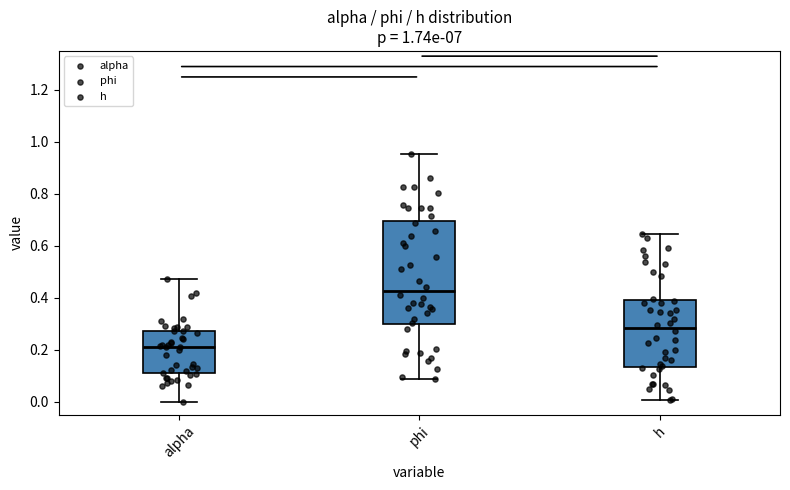

Reading left to right, transcribe this box plot: for each box, give where its median line is, the range the box spans, and where its two whiskers end, as read against the y-axis. The values are not printed on the chart, so give them approximately, as read against the axis.

alpha: median 0.22, box 0.10 to 0.28, whiskers 0.00 to 0.48
phi: median 0.42, box 0.30 to 0.70, whiskers 0.08 to 0.96
h: median 0.28, box 0.14 to 0.40, whiskers 0.00 to 0.64